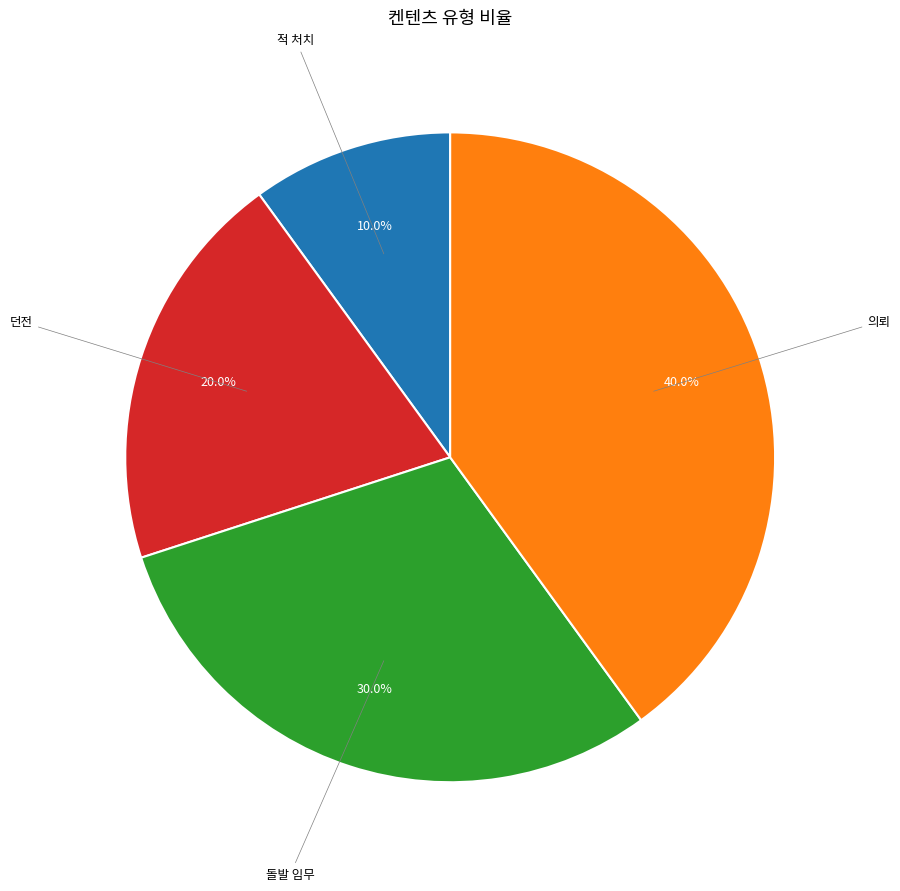

How many slices are in this pie chart?

4